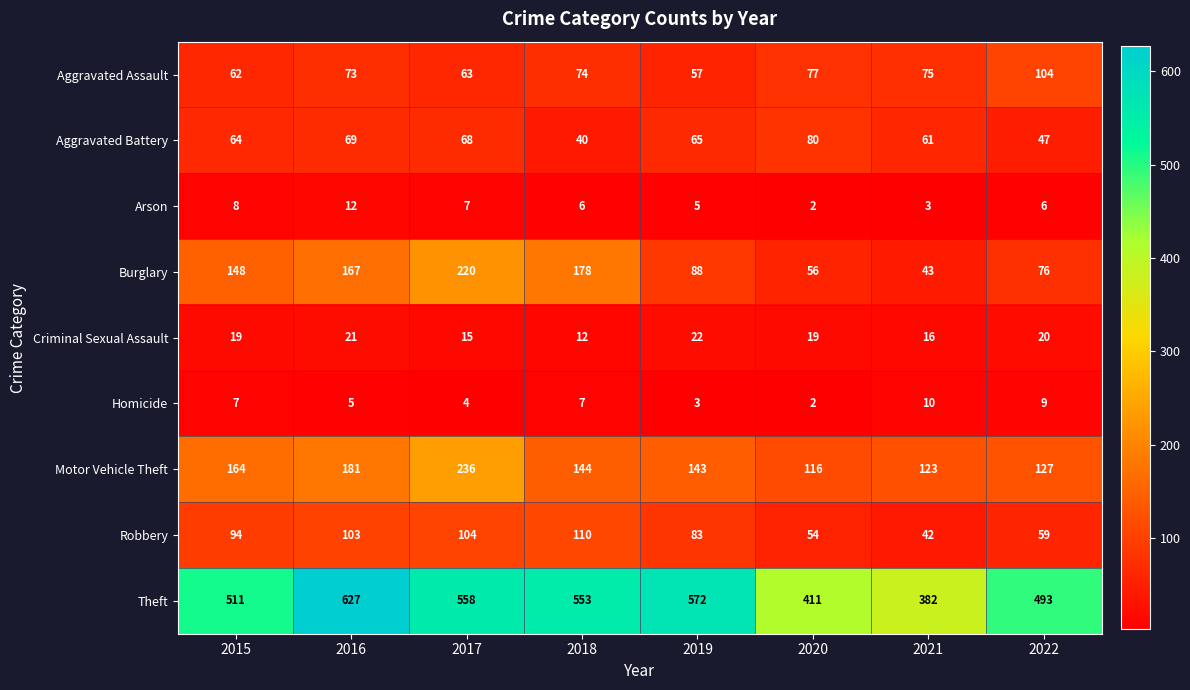

List the series in order of their peak value, highest first.

Theft, Motor Vehicle Theft, Burglary, Robbery, Aggravated Assault, Aggravated Battery, Criminal Sexual Assault, Arson, Homicide